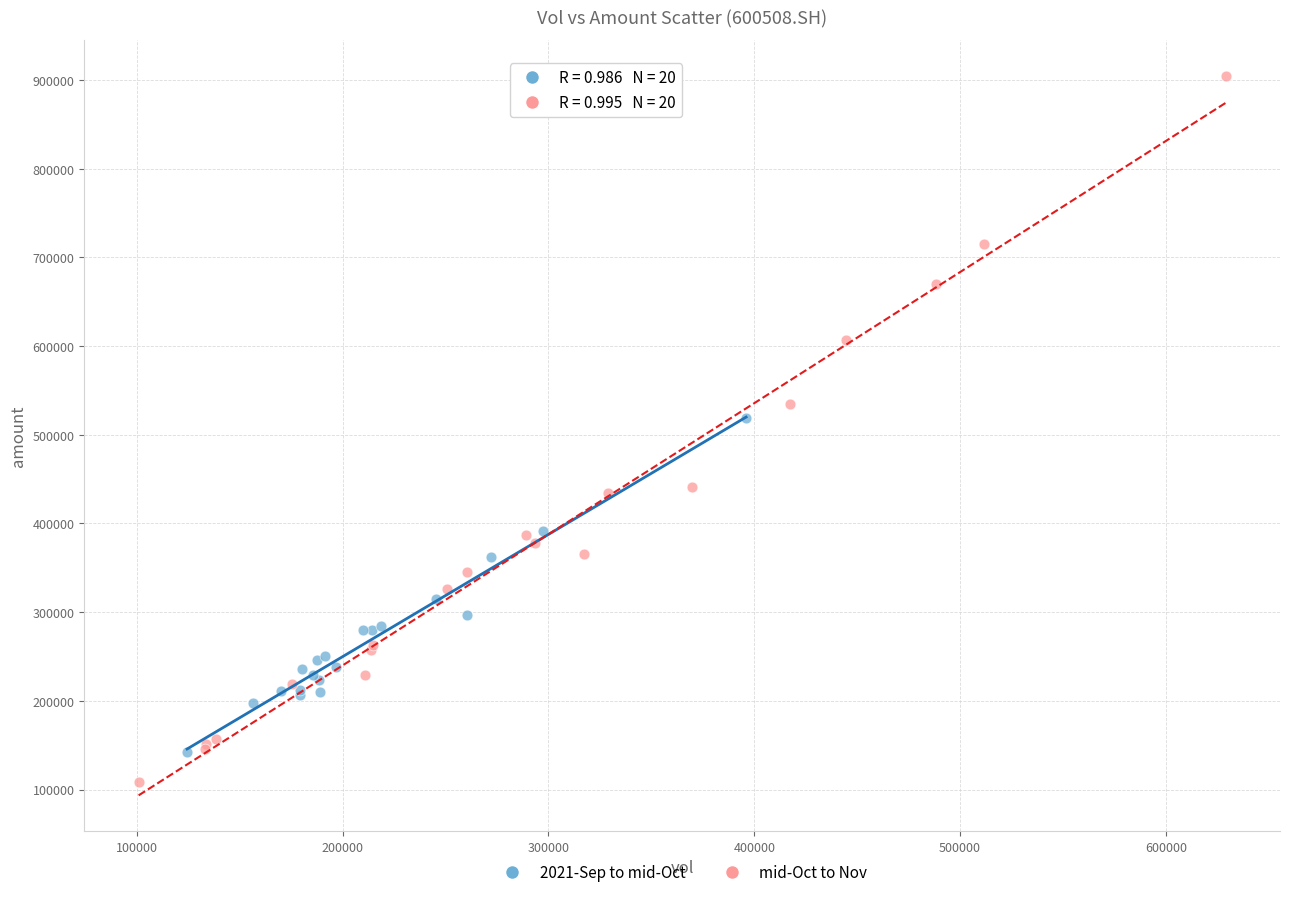

Which series contains the lowest Y value?

mid-Oct to Nov